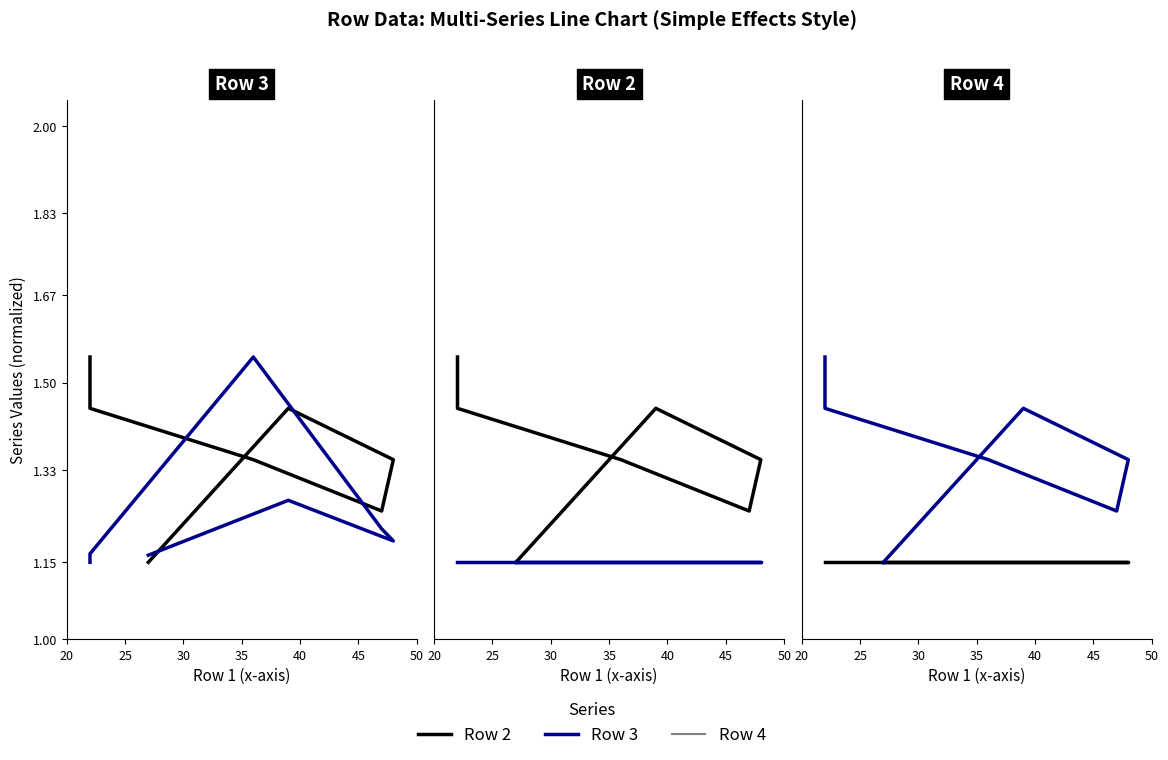

Is the value of Row 4 at 25 greater than the value of Row 3 at 45?

No